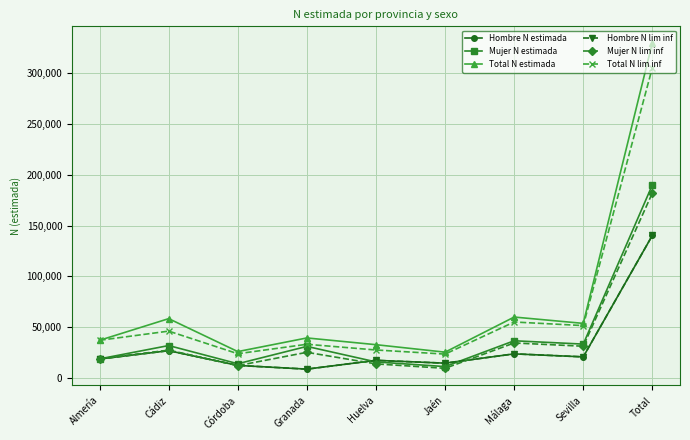

Does the chart have visible grid lines?

Yes